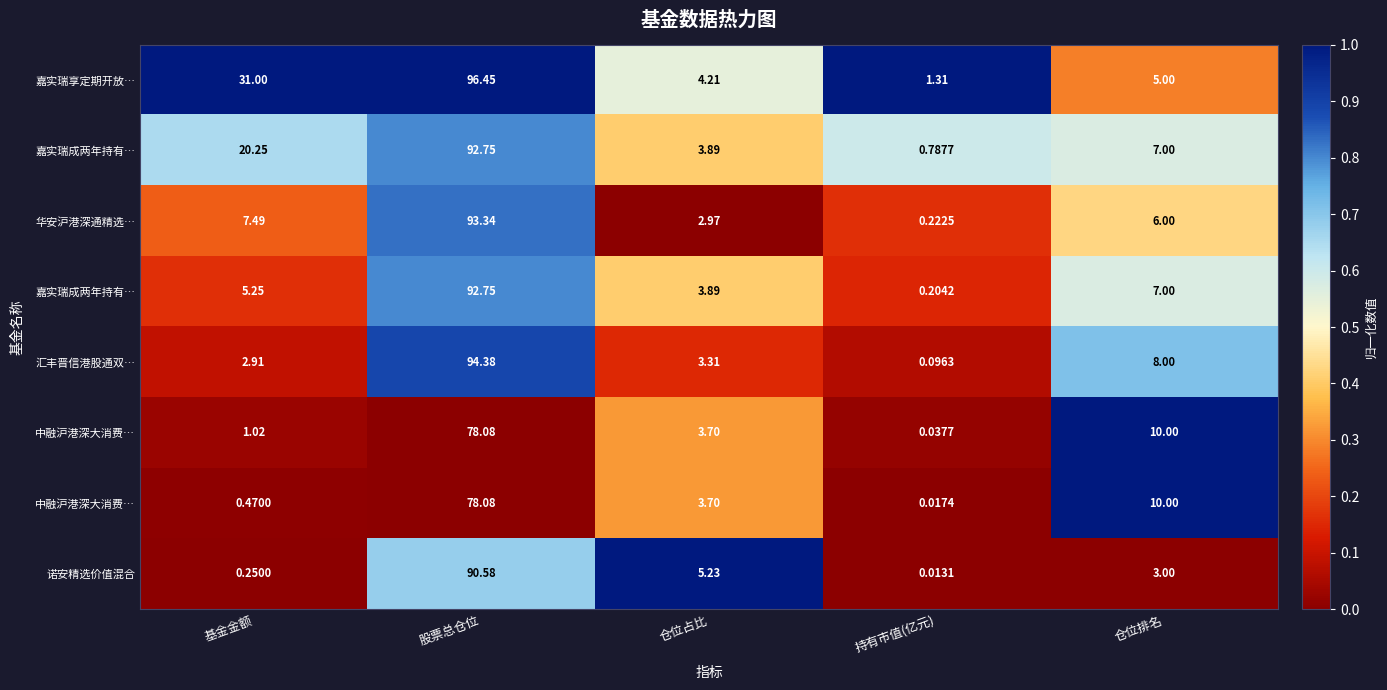

Which label corresponds to the smallest value in the chart?

仓位占比